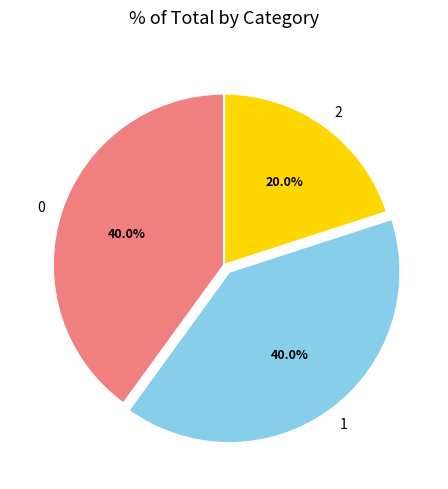

What is the smallest slice in the pie chart?

2